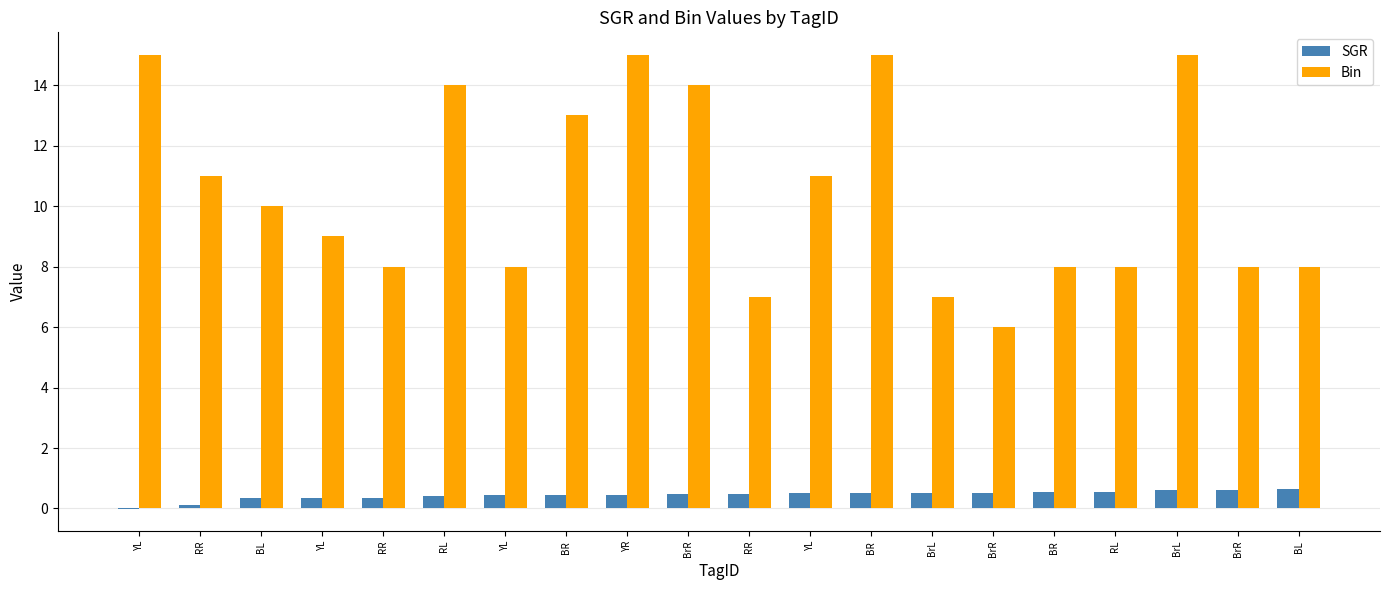

What is the difference between the second highest and second lowest values in the SGR series?

0.5